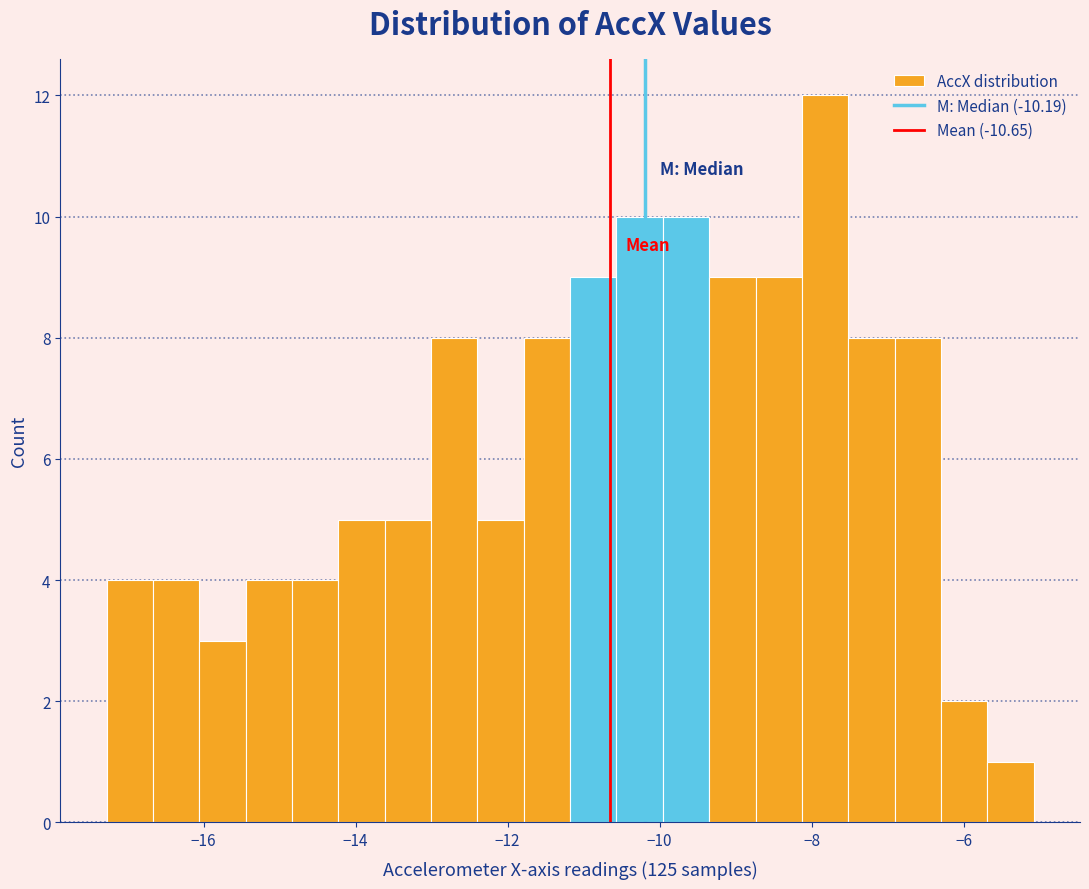

Around what value on the x-axis is the tallest bar? Give the approximate position of its centre, as read against the axis.

-7.8